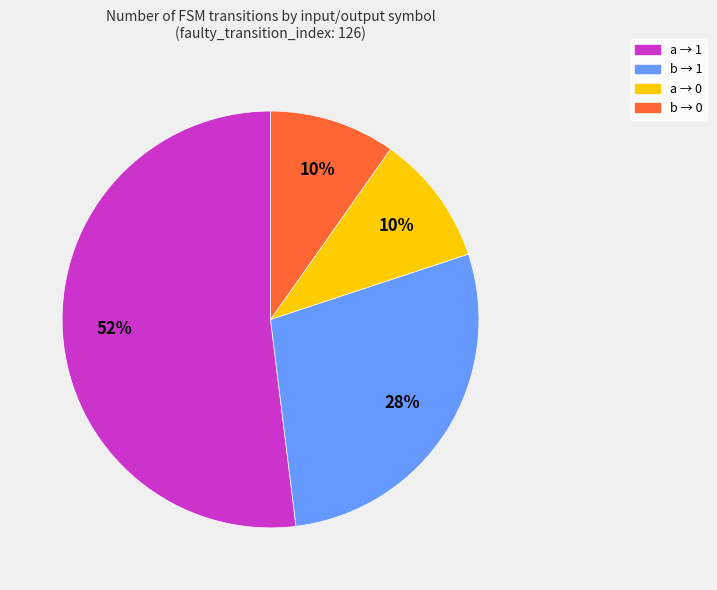

Which category has the biggest portion of the pie?

a → 1